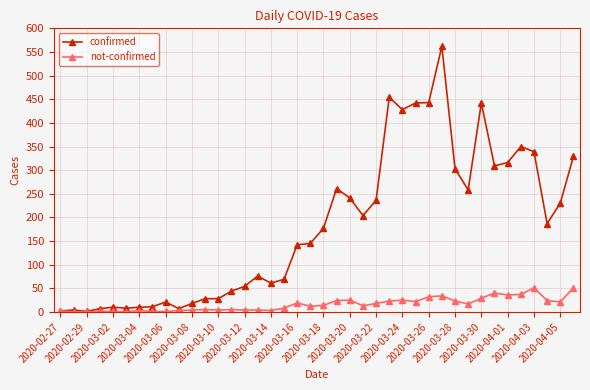

Which series has the largest total across all categories?

confirmed